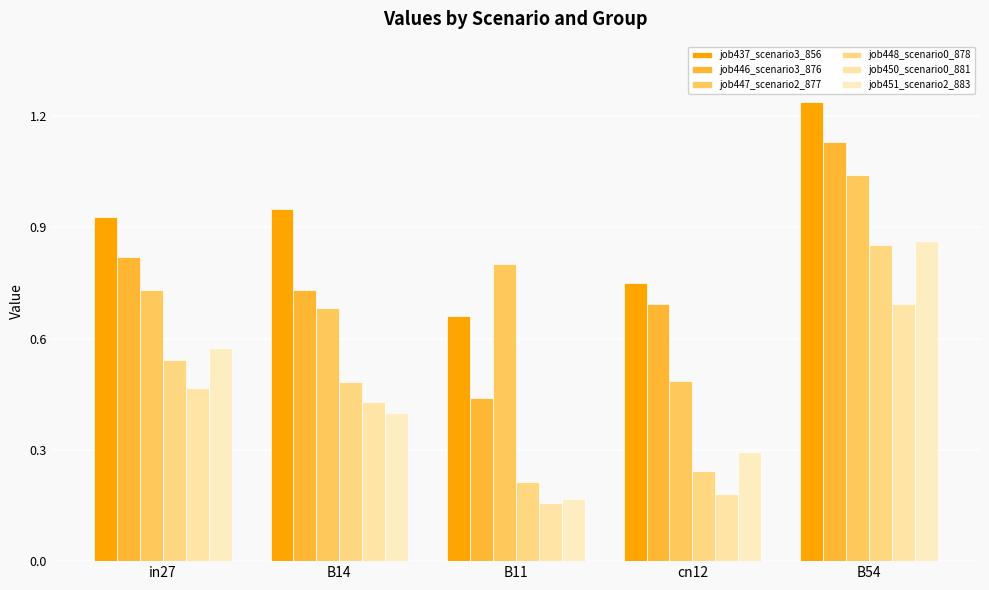

List the labels in order of job450_scenario0_881 value, smallest first.

B11, cn12, B14, in27, B54